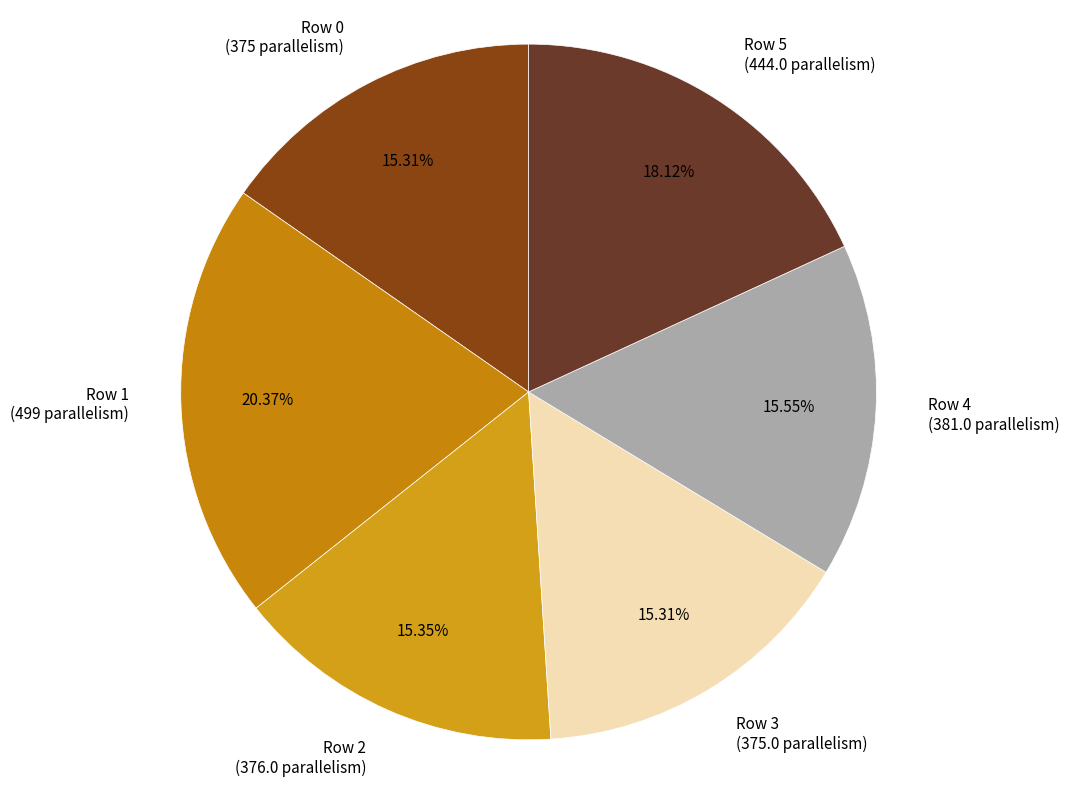

Which has a higher value, Row 5 (444.0 parallelism) or Row 0 (375 parallelism)?

Row 5 (444.0 parallelism)